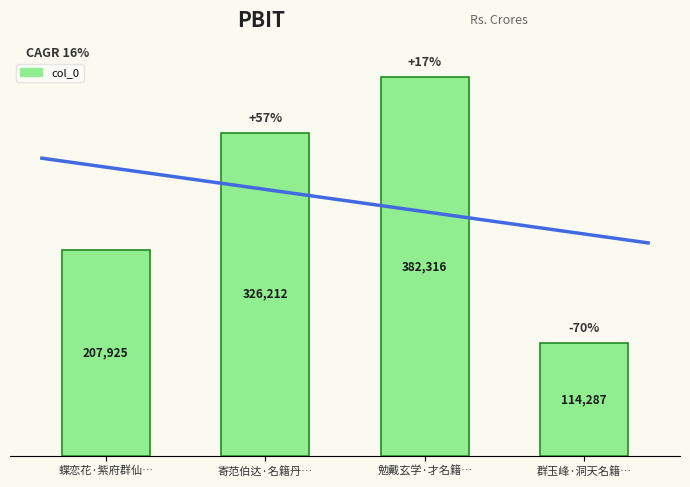

How many series are shown in this chart?

1